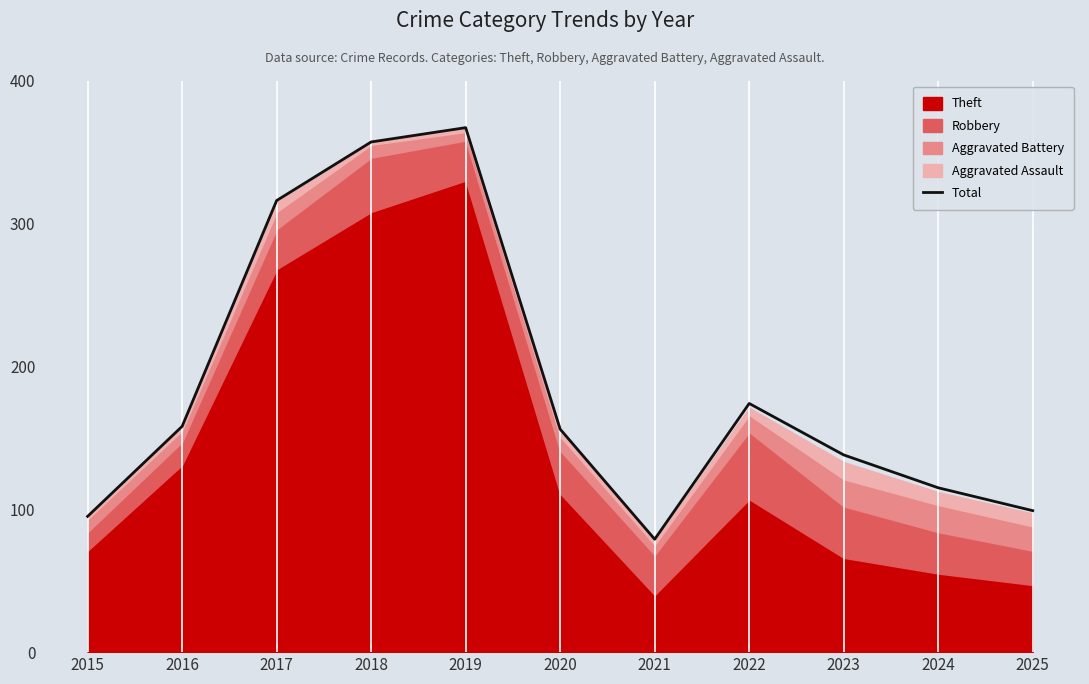

What is the sum of the values at 2020 and 2015?

251